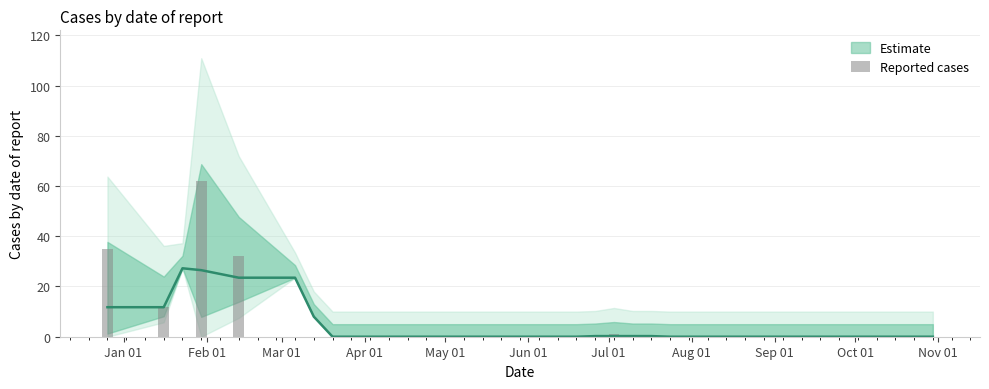

Does the chart contain stacked bars?

No